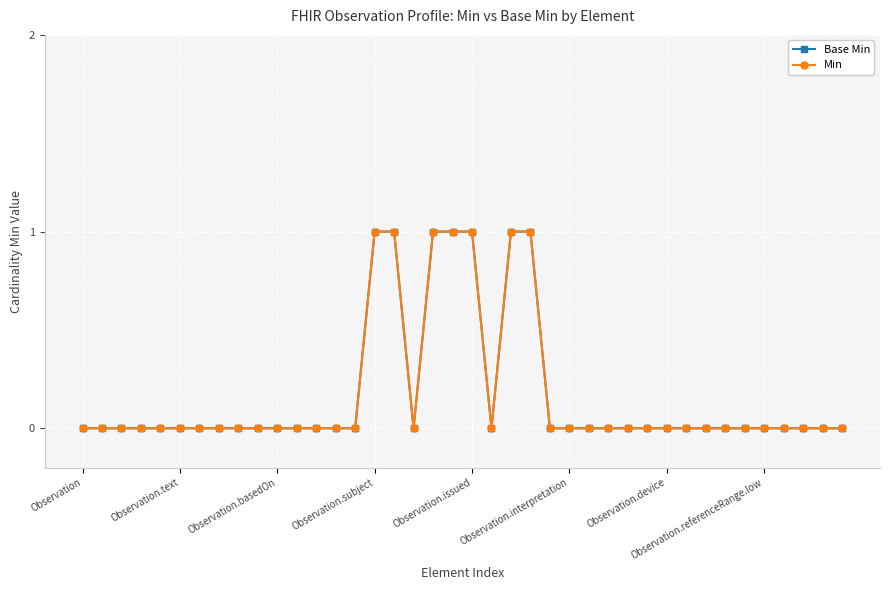

Does the chart have visible grid lines?

Yes